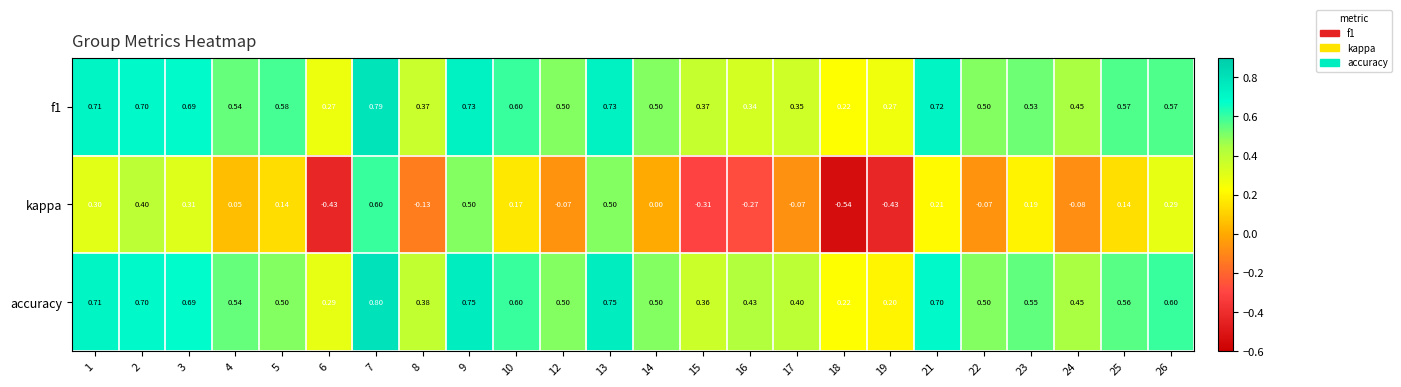

Is the value of accuracy at 17 greater than the value of kappa at 23?

Yes